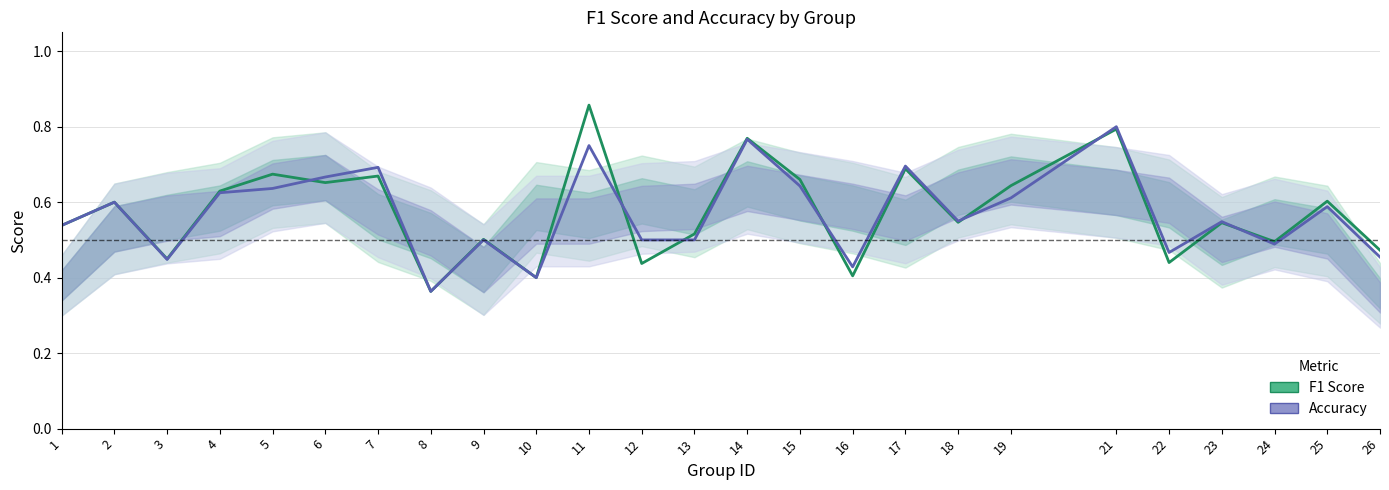

What is the sum of the accuracy values at 16 and 12?

0.9